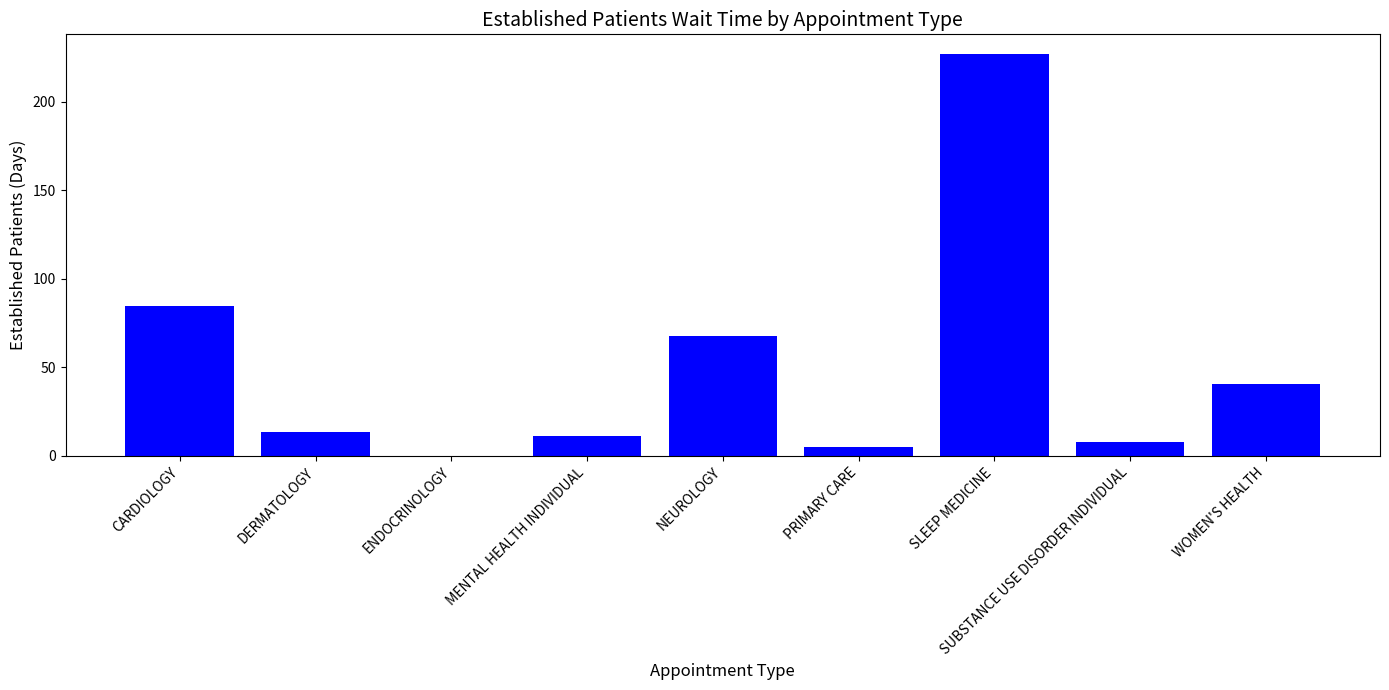

Is it true that the value at SLEEP MEDICINE is 312.0?

False